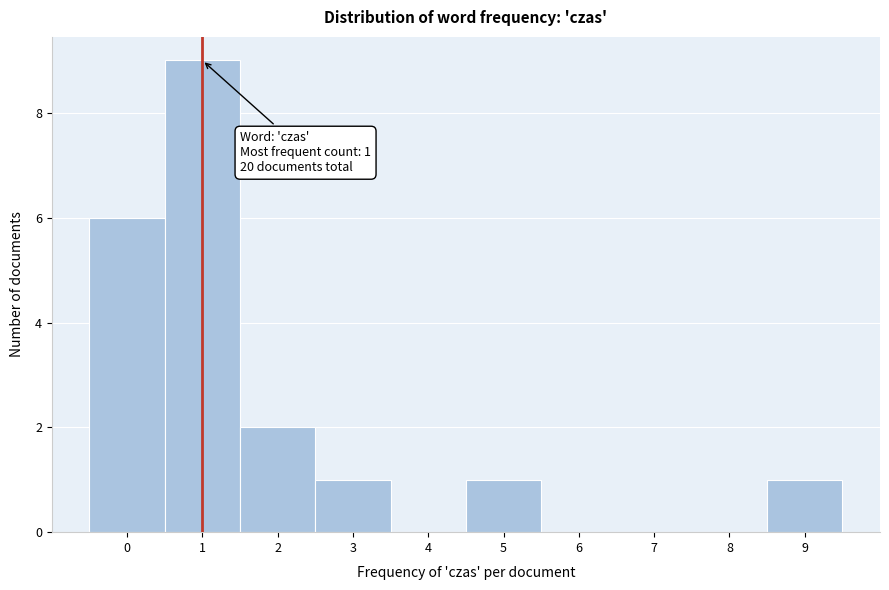

Which range on the x-axis has the tallest bar?

0.5 to 1.5